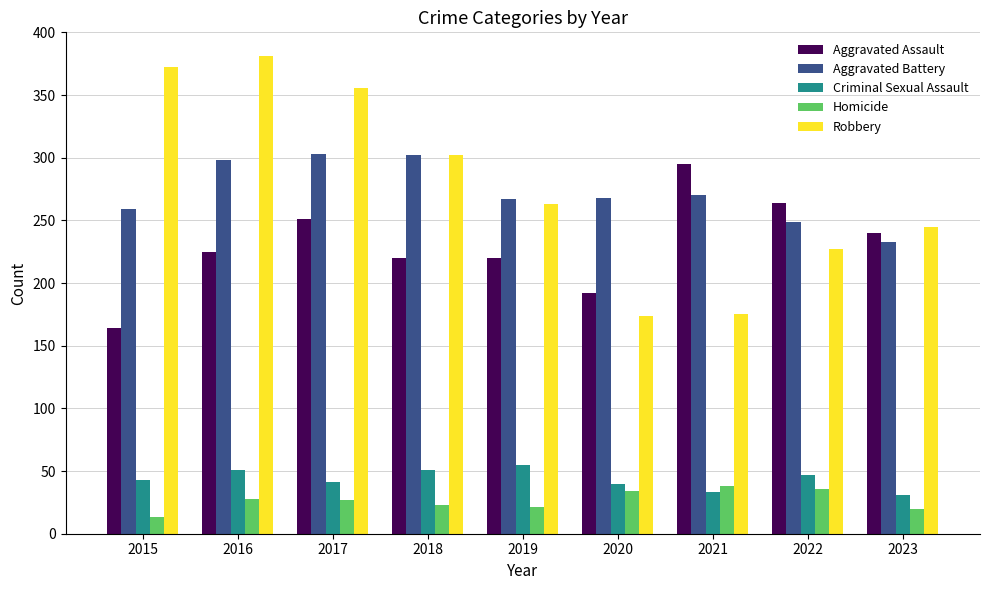

Are the bars grouped side by side (vs. stacked)?

Yes